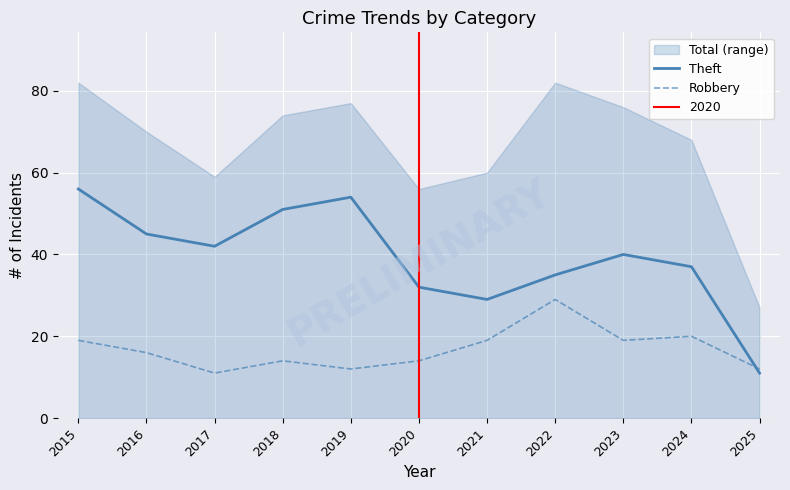

True or false: Robbery has more than 1 points higher than both neighbors.

True